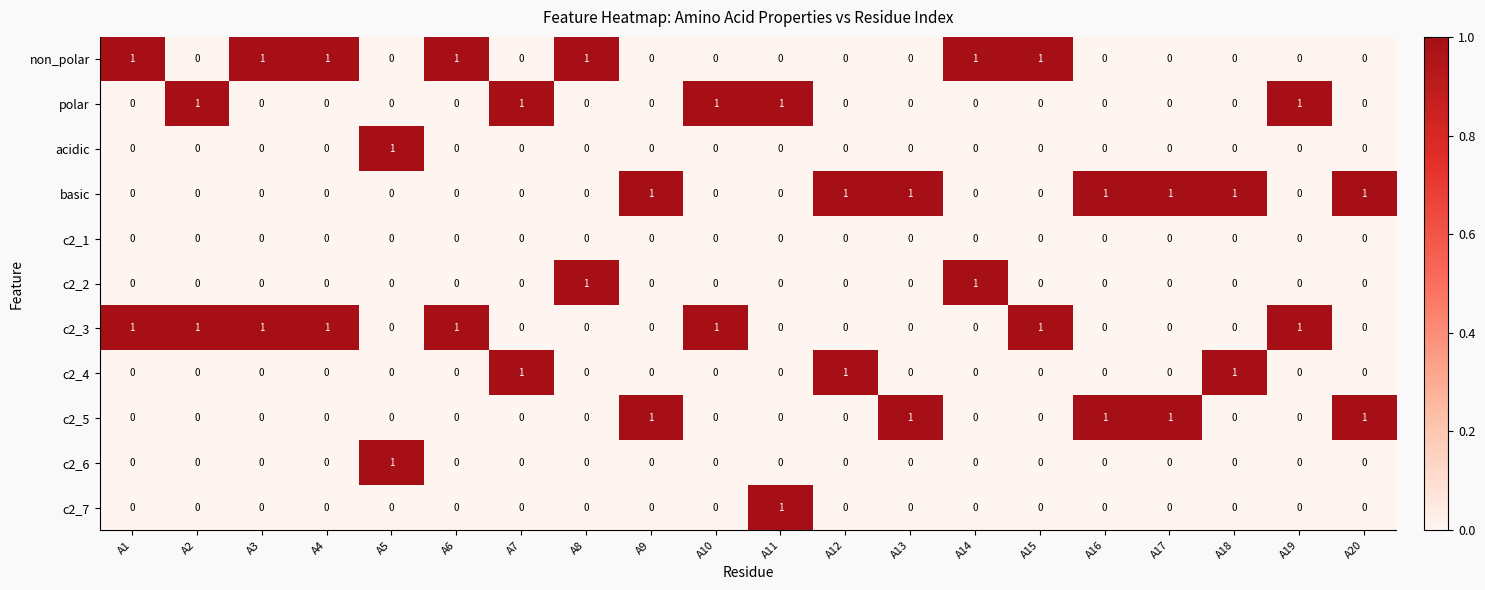

Which series has the largest total across all categories?

c2_3